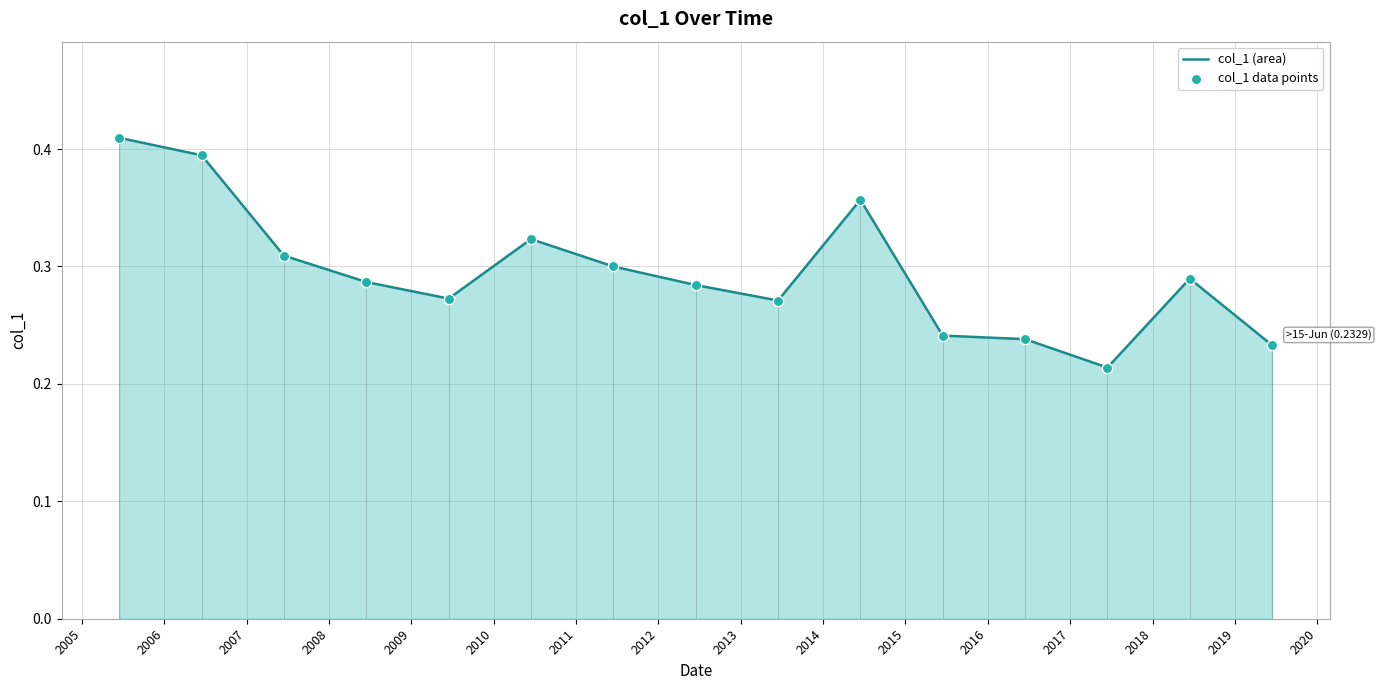

Which series has the largest total across all categories?

col_1 (area)